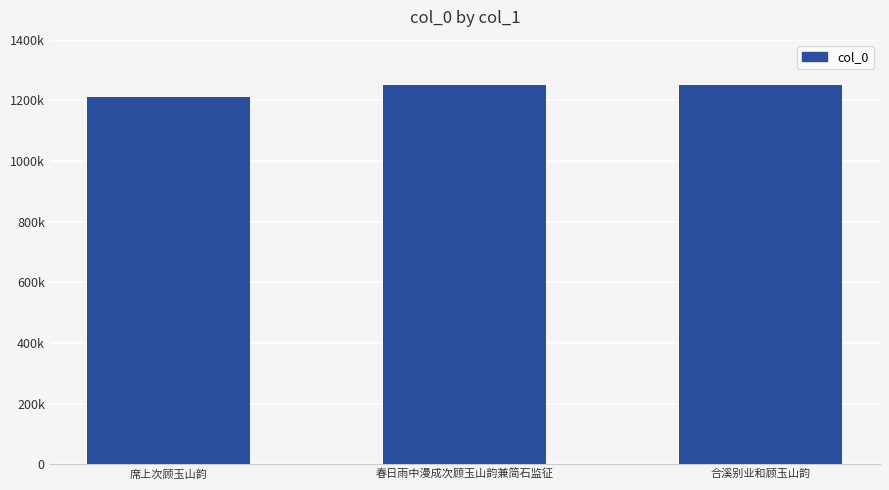

Reading right to left, transcribe all the data shown in this chart.

1249229	1250064	1212051